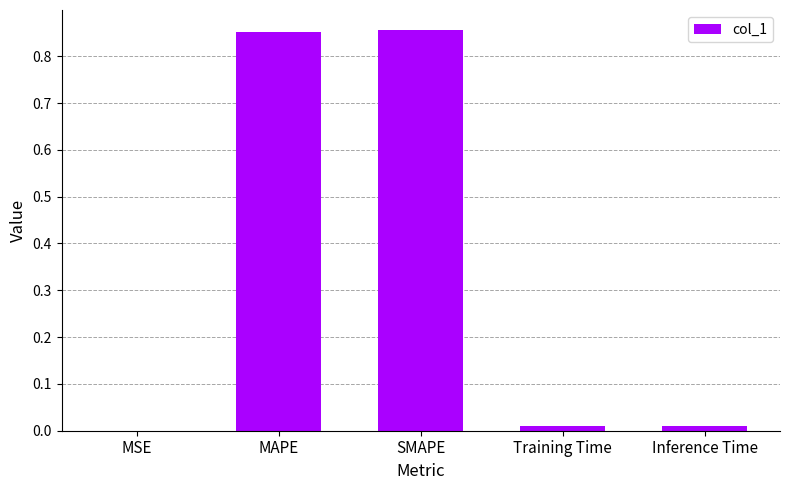

The chart shows a value of 0.0 at MSE. True or false?

True